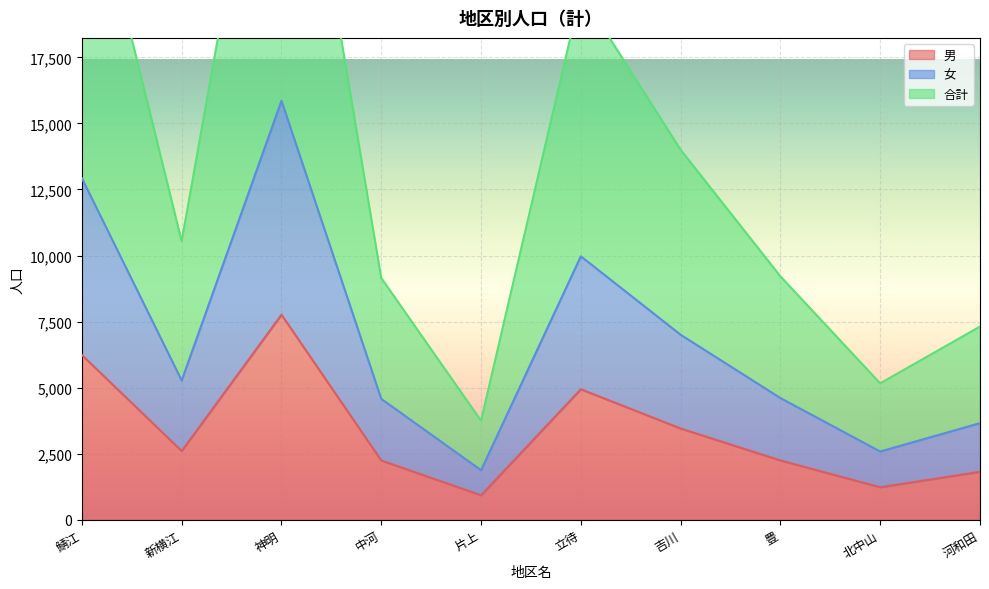

Which series has the widest spread of values?

合計